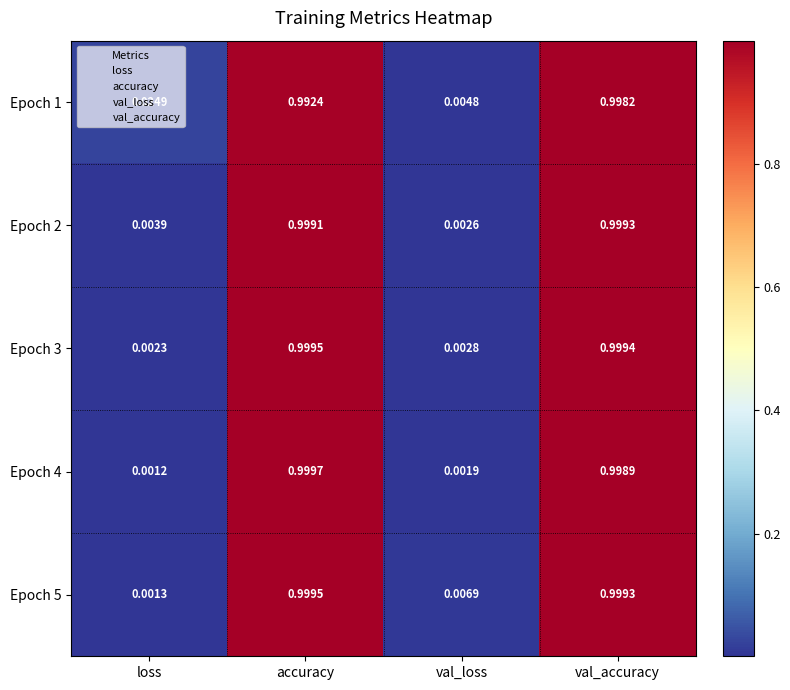

Rank the series at loss from highest to lowest value.

Epoch 1, Epoch 2, Epoch 3, Epoch 5, Epoch 4